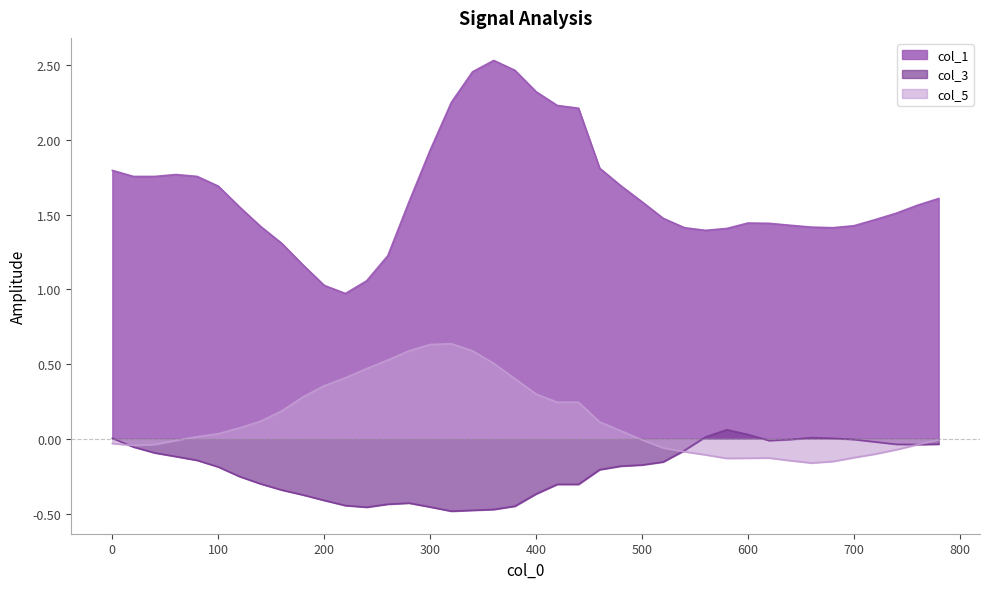

Which series has the largest total across all categories?

col_1